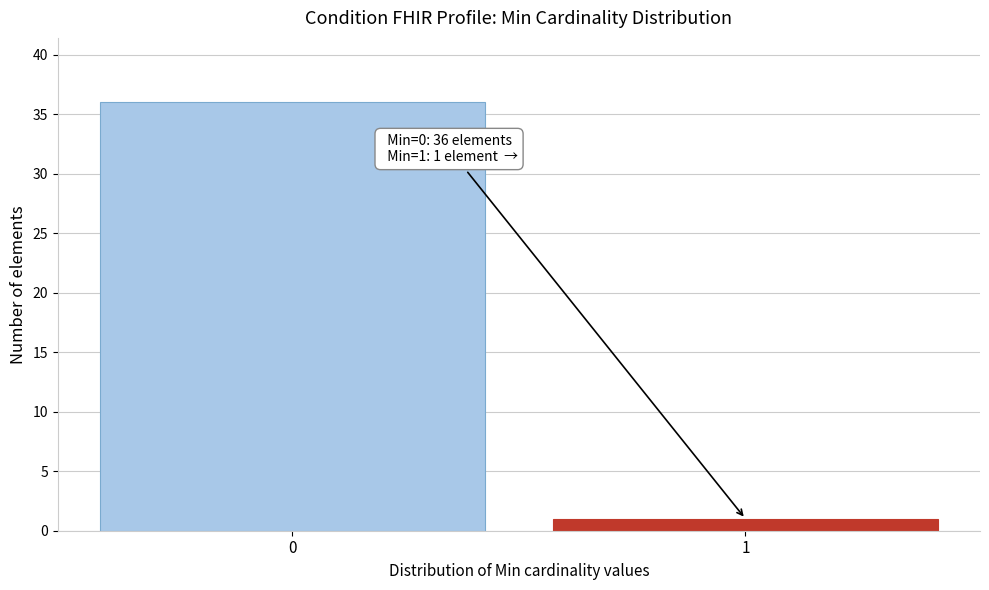

Reading right to left, list all the values displayed in this chart.

1	36